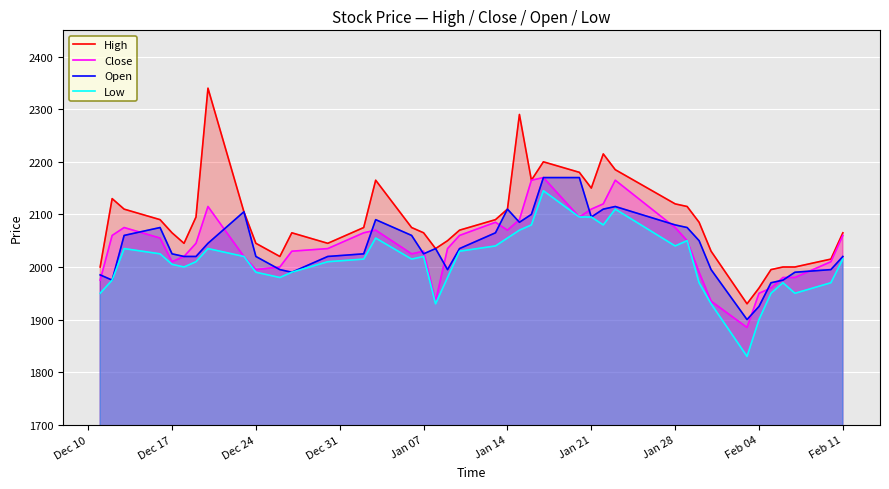

What is the maximum value shown in the chart?

2340